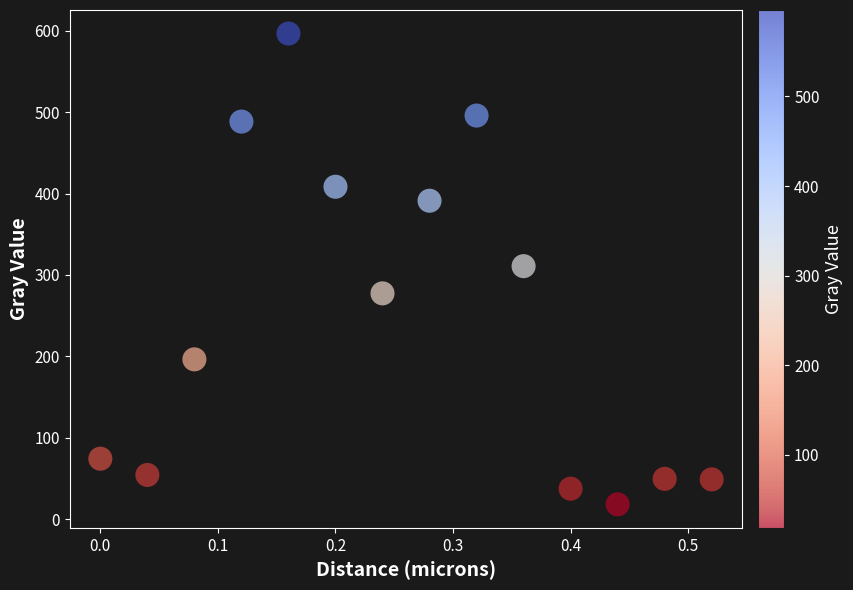

What is the range of X values (max minus min)?

0.5